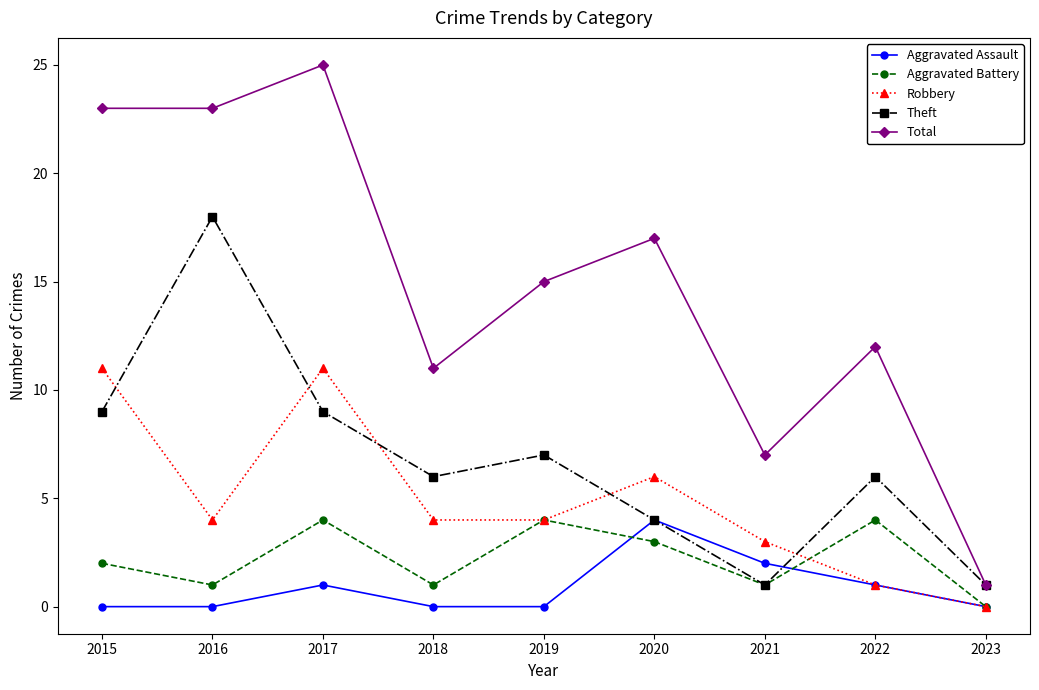

Count the number of data series in this chart.

5